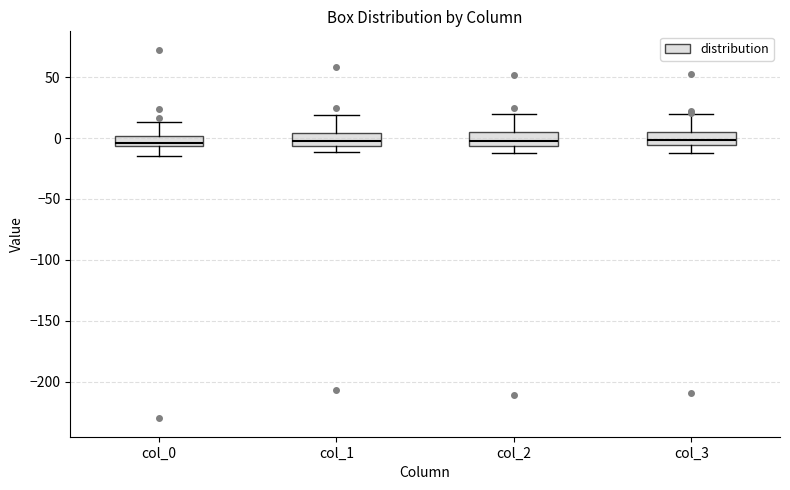

Where is the upper edge of the box for col_1 on the y-axis? The values are not printed on the chart, so give them approximately, as read against the axis.

5